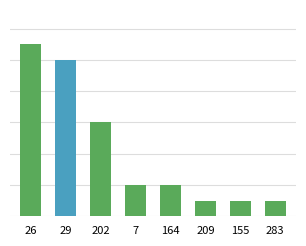

Does the chart contain any negative values?

No